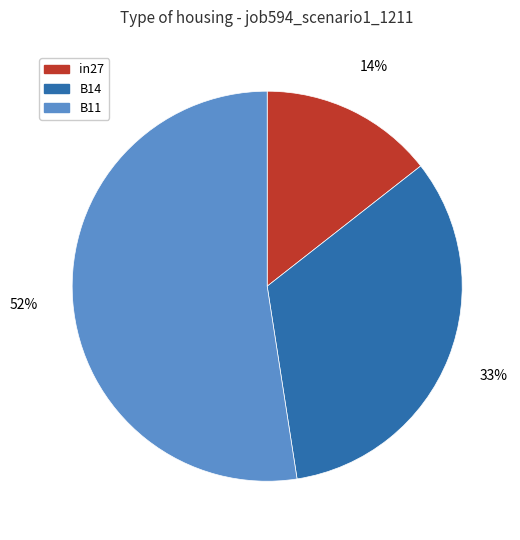

Is the sum of B11 and in27 greater than half?

Yes